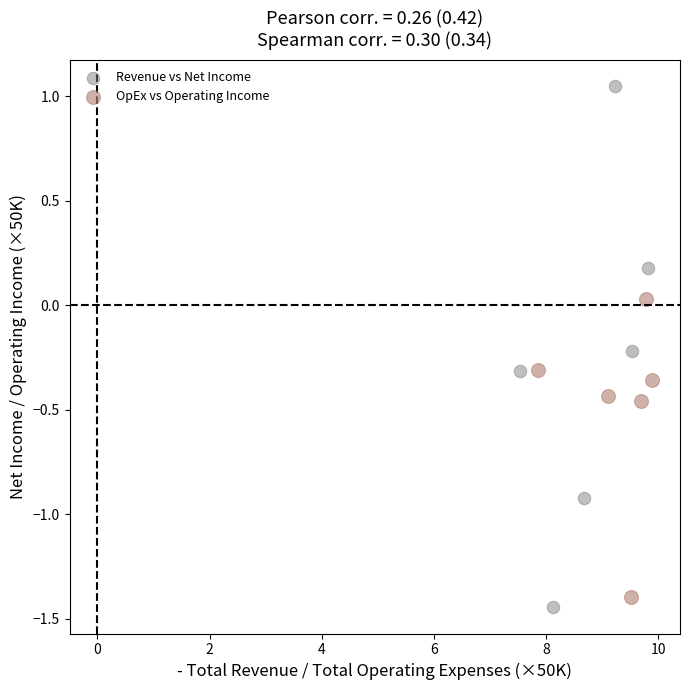

Which series contains the highest Y value?

Revenue vs Net Income